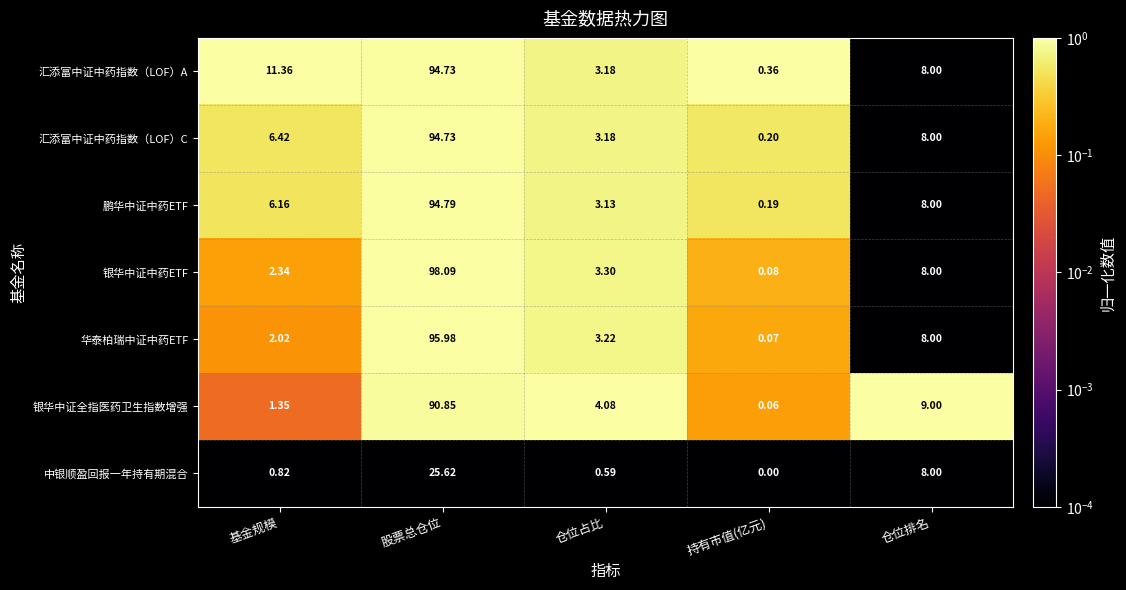

Is the value of 中银顺盈回报一年持有期混合 at 基金规模 greater than the value of 银华中证中药ETF at 仓位占比?

No